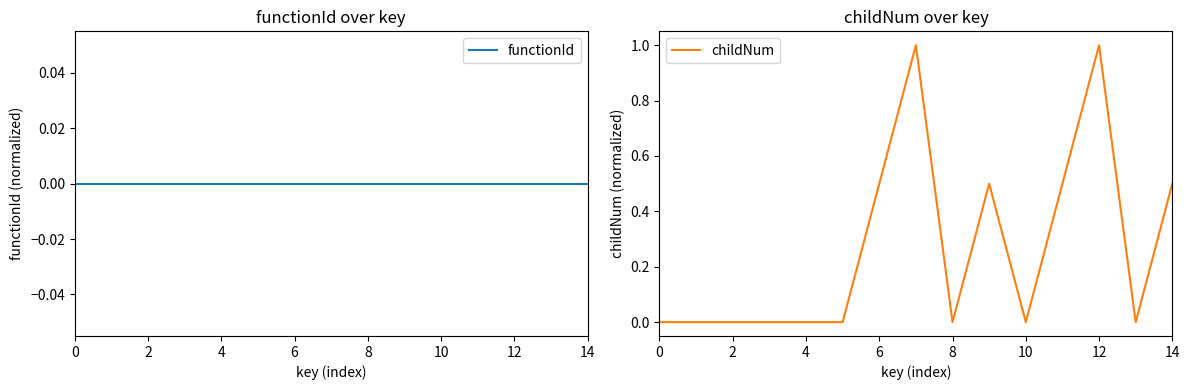

Count the childNum values in the range 0 to 1.

15